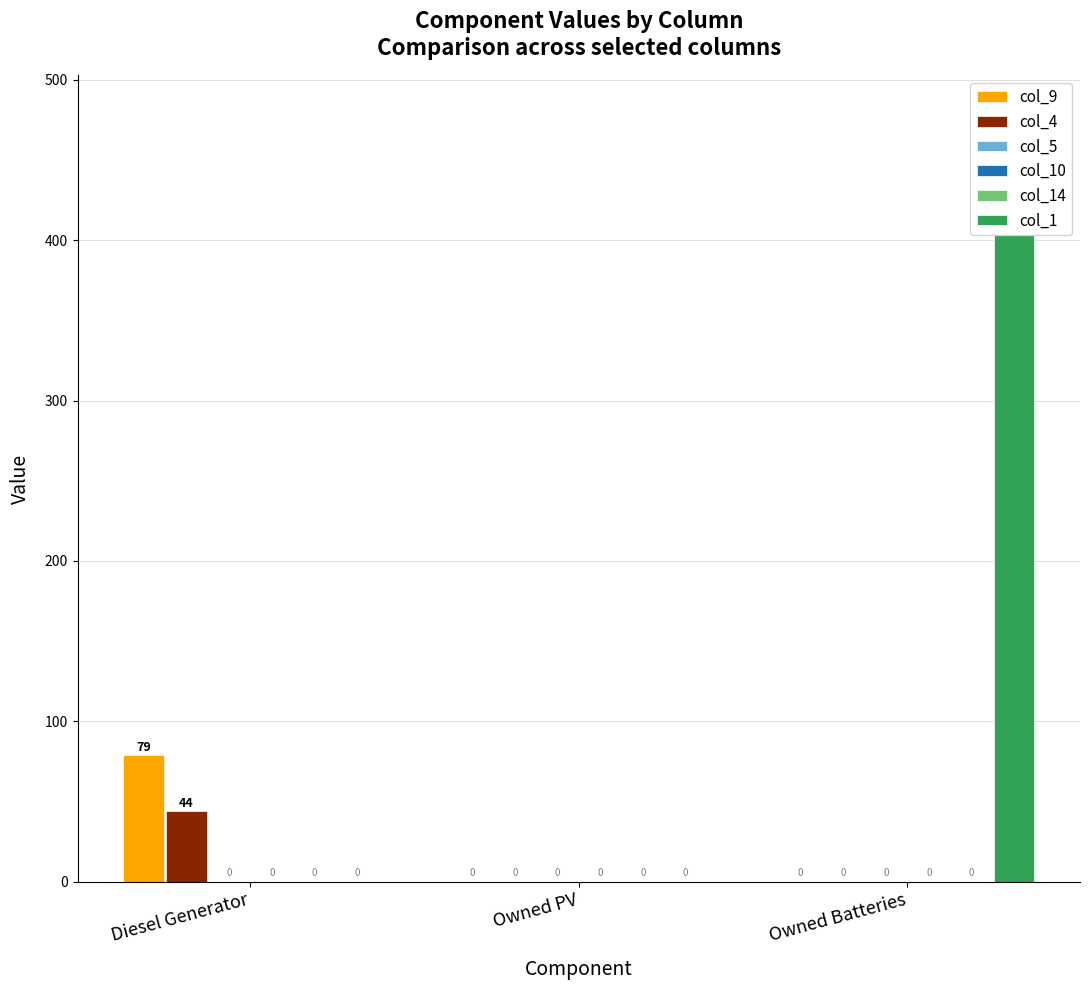

How many bars are there in total?

18